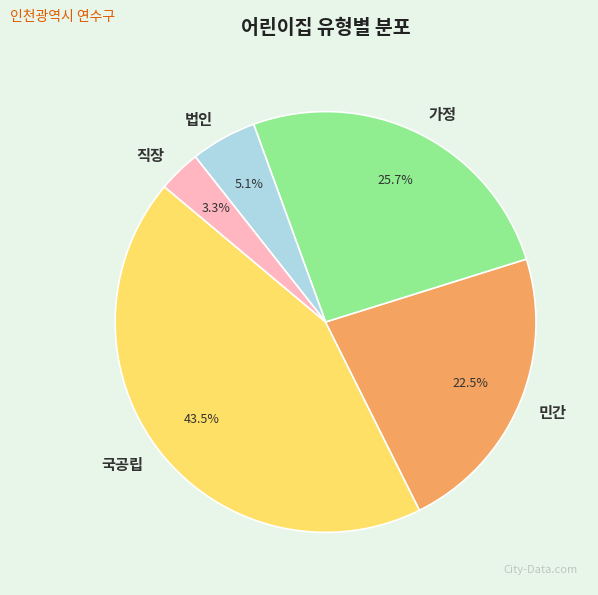

What portion of the pie excludes 법인?

94.9%